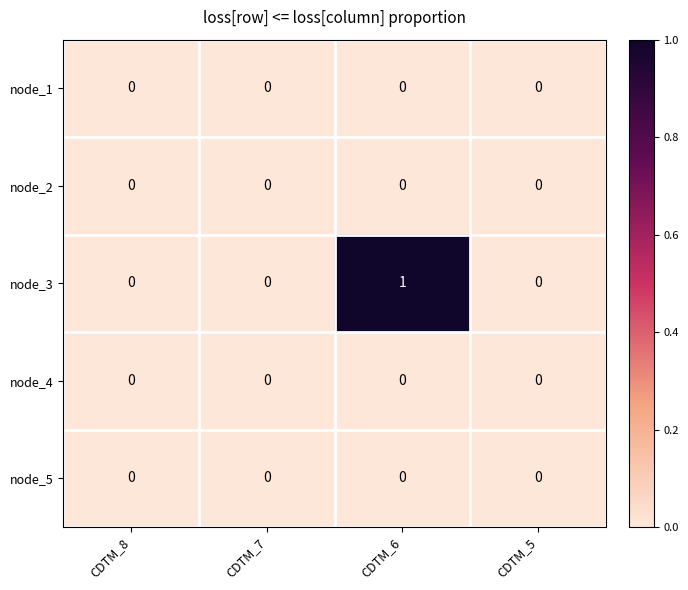

What is the maximum value shown in the chart?

1